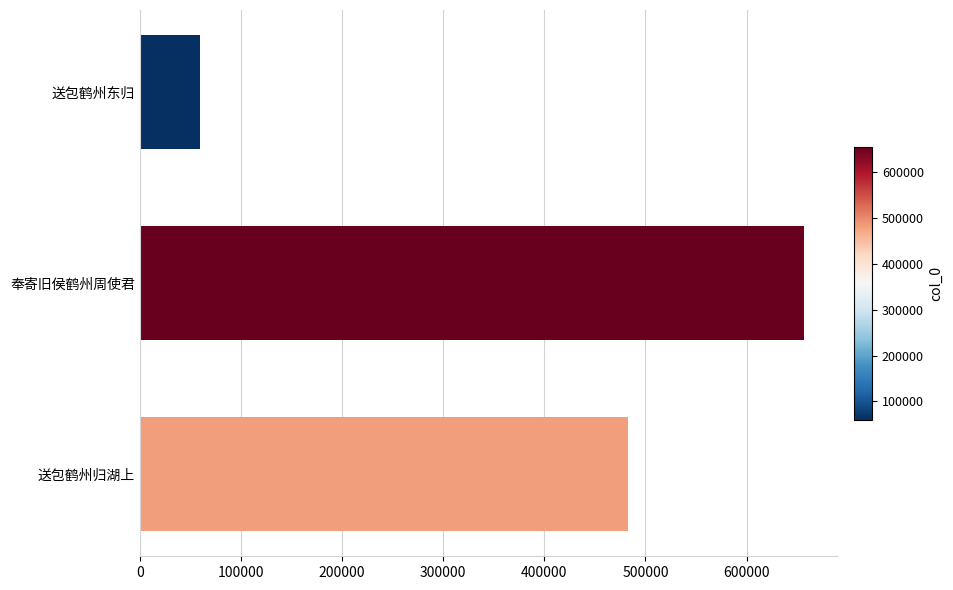

What is the sum of all values?

1199080